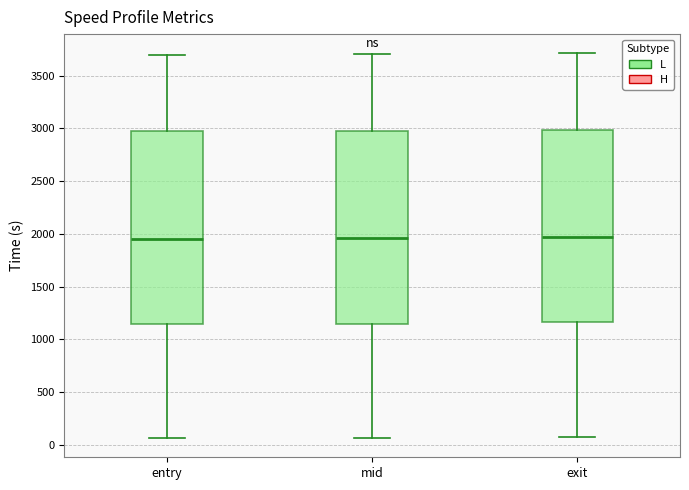

Reading left to right, transcribe this box plot: for each box, give where its median line is, the range the box spans, and where its two whiskers end, as read against the y-axis. The values are not printed on the chart, so give them approximately, as read against the axis.

entry: median 1950, box 1150 to 2950, whiskers 50 to 3700
mid: median 1950, box 1150 to 3000, whiskers 50 to 3700
exit: median 1950, box 1150 to 3000, whiskers 50 to 3700